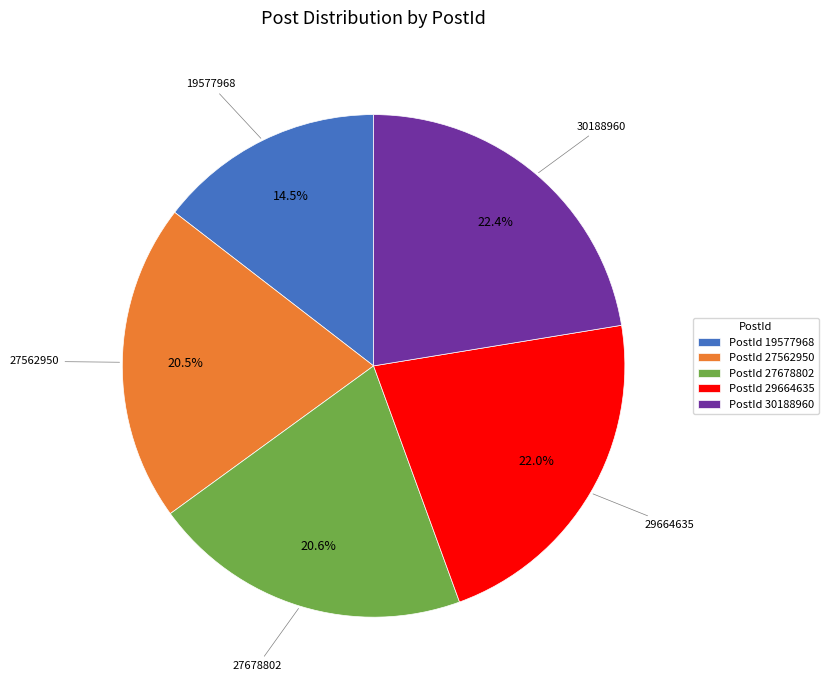

Which slice is the smallest?

PostId 19577968